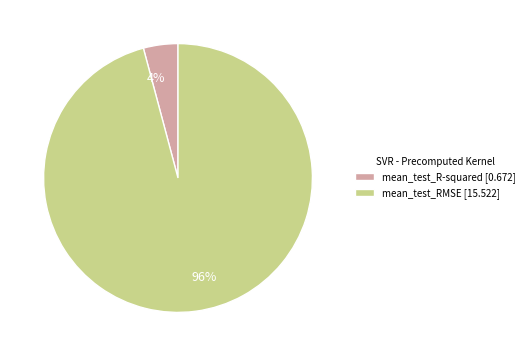

Does mean_test_R-squared account for over 50% of the chart?

No